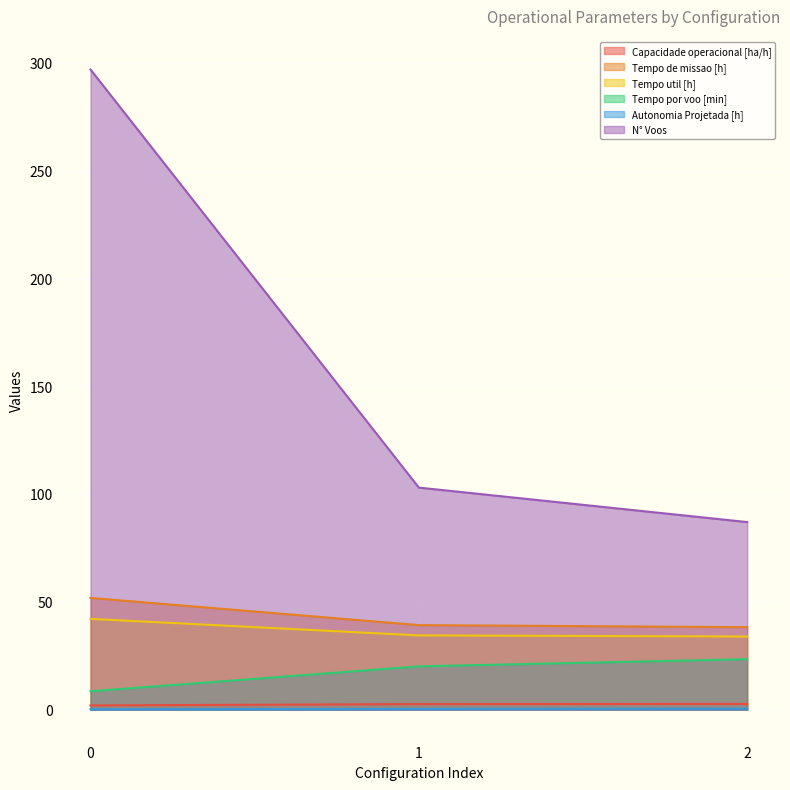

Which series changed the most between 1 and 2?

N° Voos